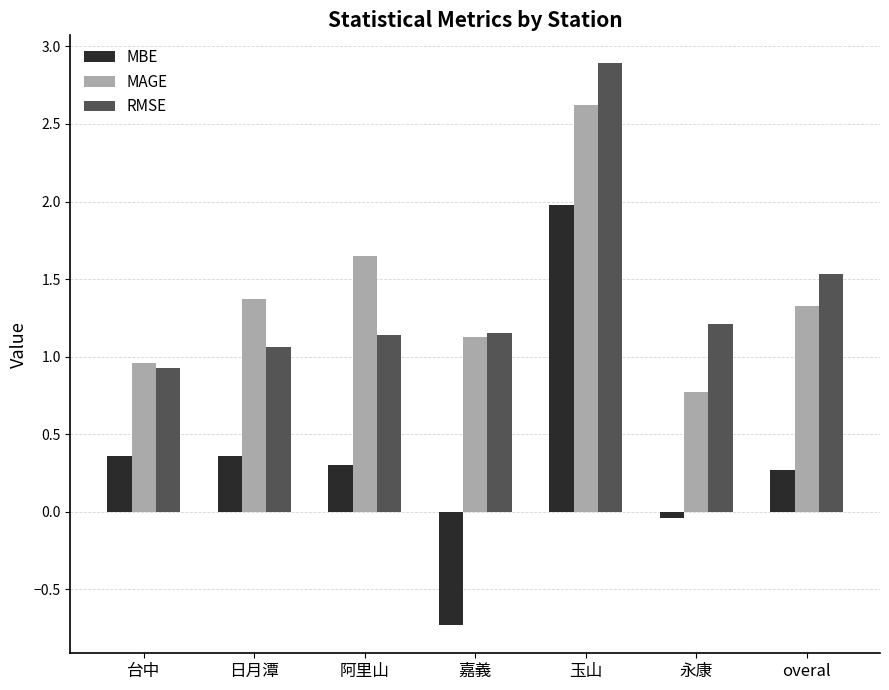

How many distinct data groups are displayed?

3